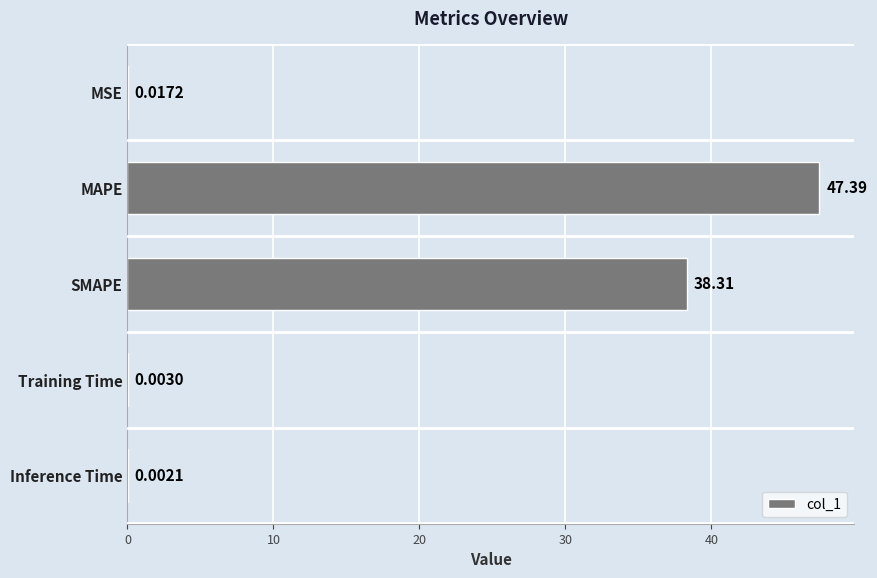

Count the number of categories in the chart.

5